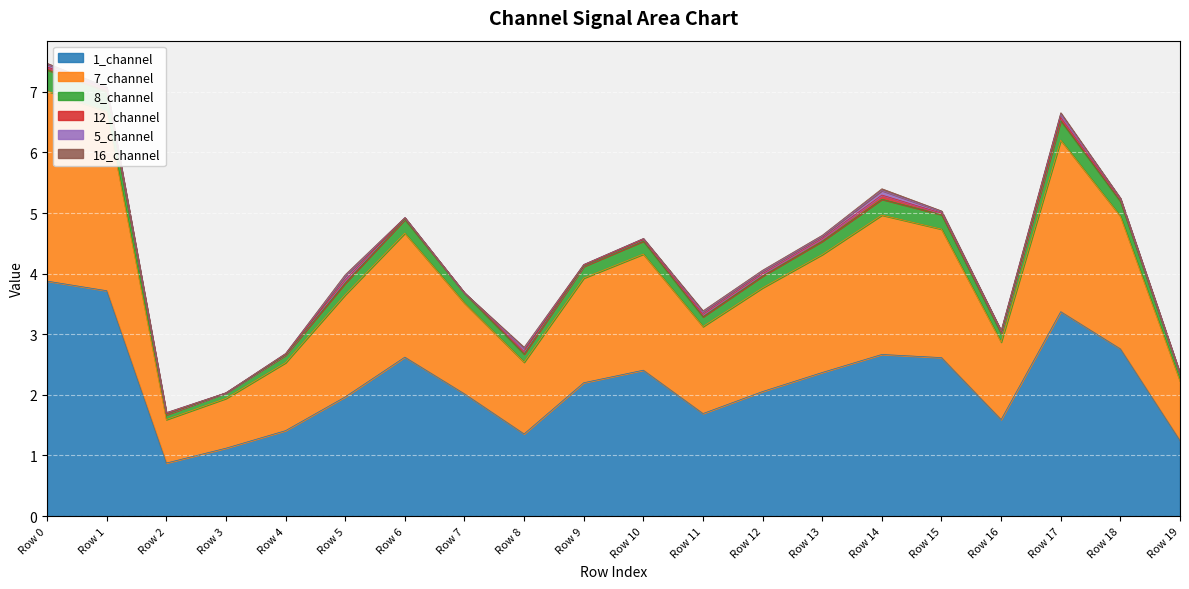

Which series has the largest range (max minus min)?

7_channel